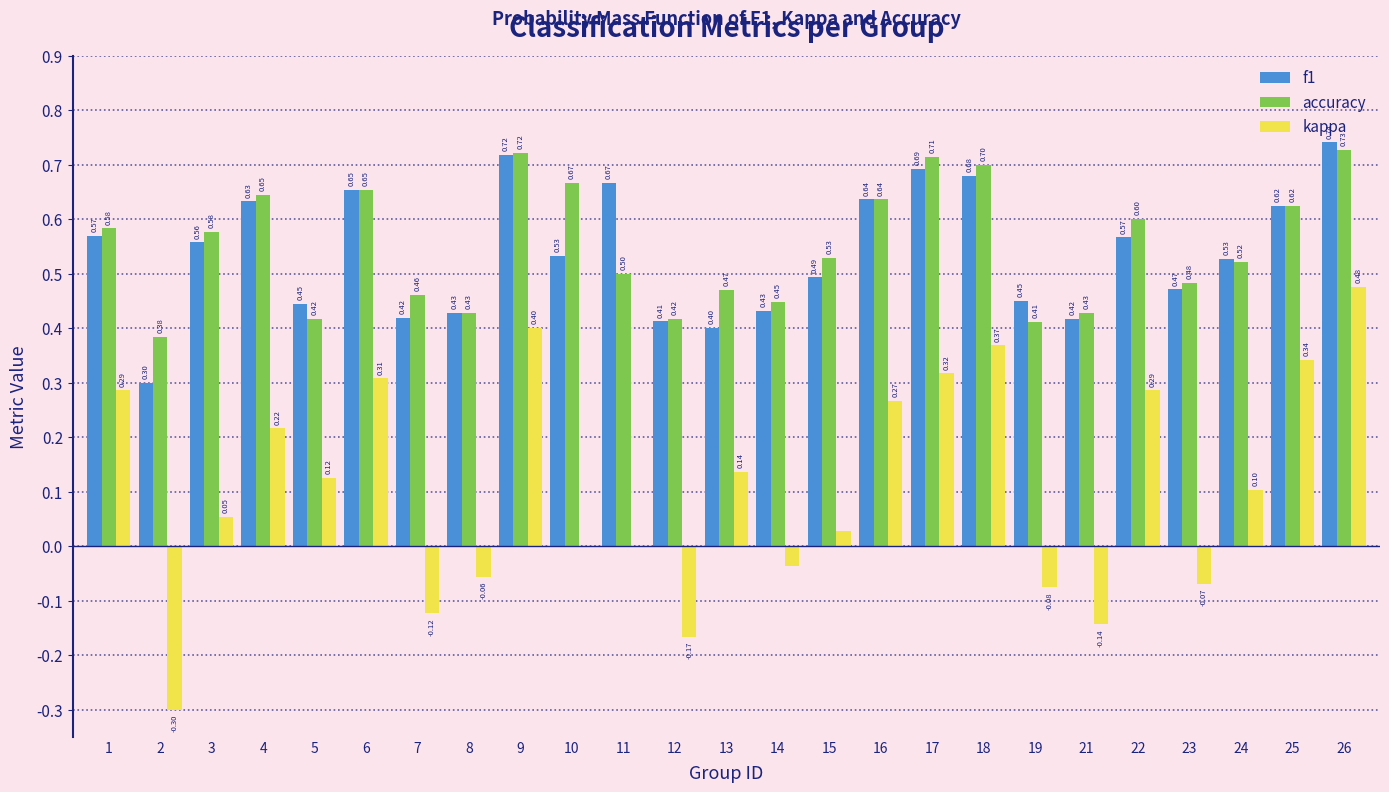

What is the total value across all series at 7?

0.8